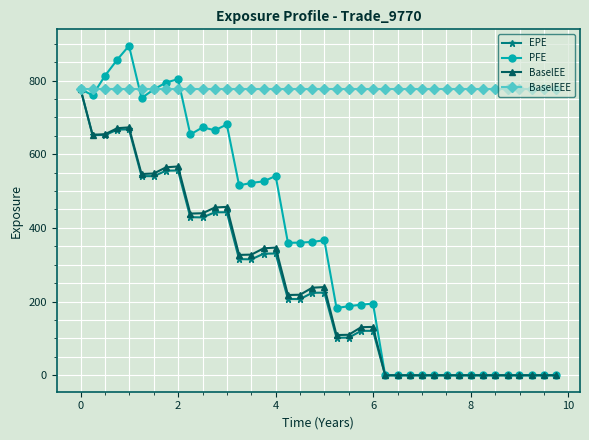

What is the value of the BaselEE point at the 20th from the left?

237.6